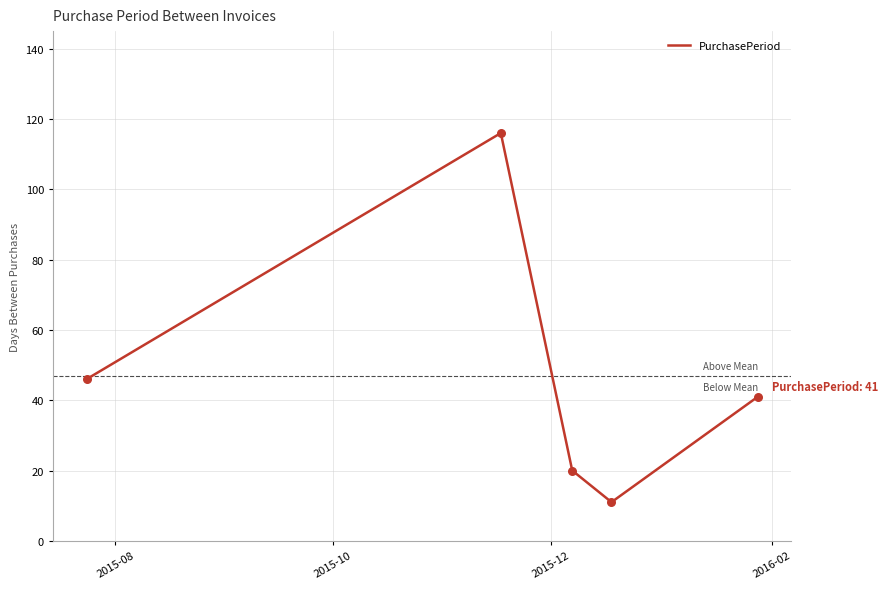

What is the minimum value shown in the chart?

11